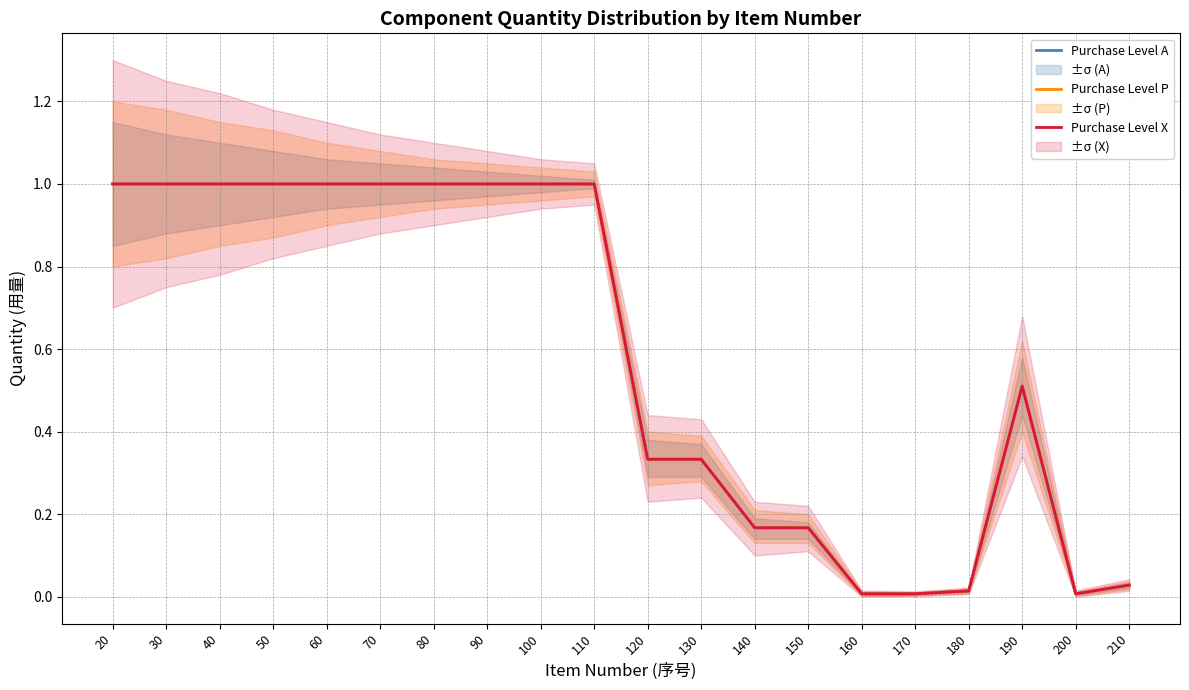

What are all the series names shown in the legend?

Purchase Level A, Purchase Level P, Purchase Level X